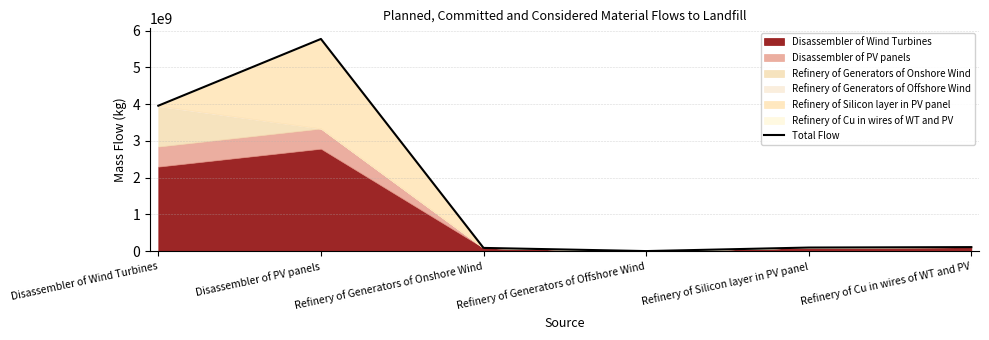

Reading right to left, transcribe all the data shown in this chart.

109594766.5	97578070.0	1342573.9	87602238.2	5777222175.3	3959673116.7